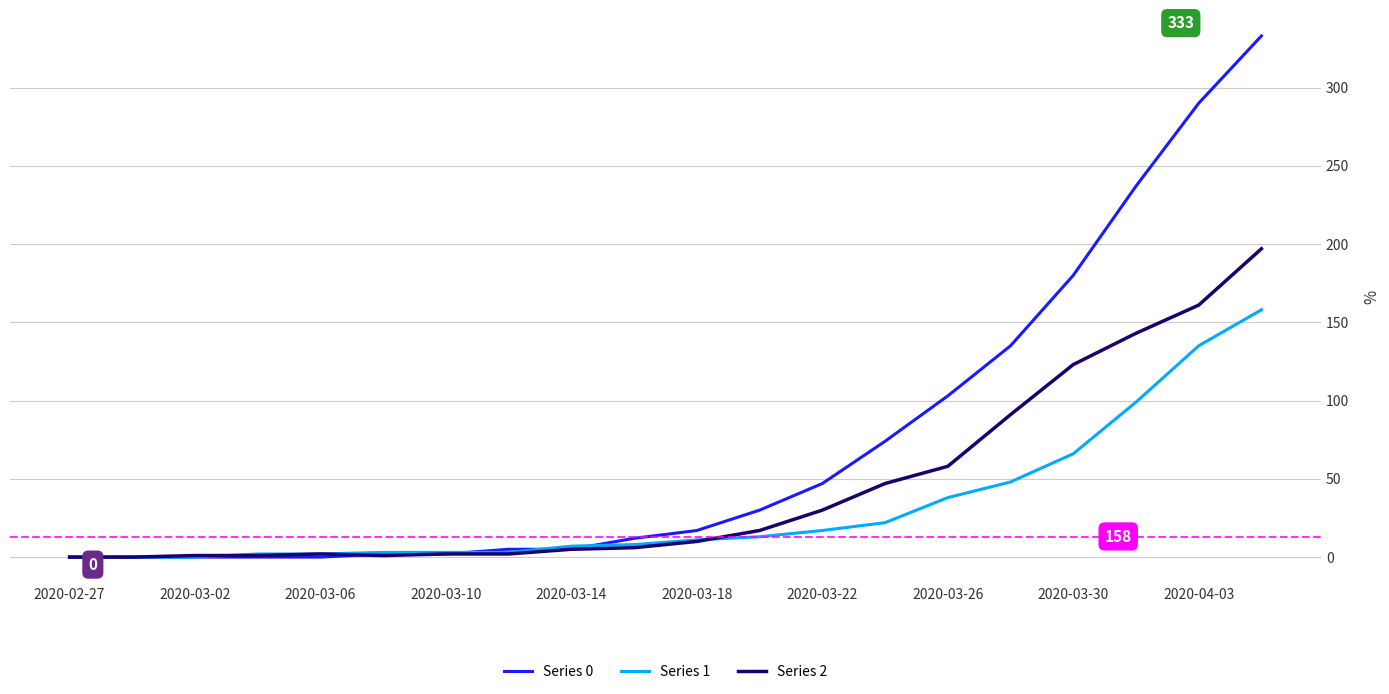

What is the maximum value shown in the chart?

333